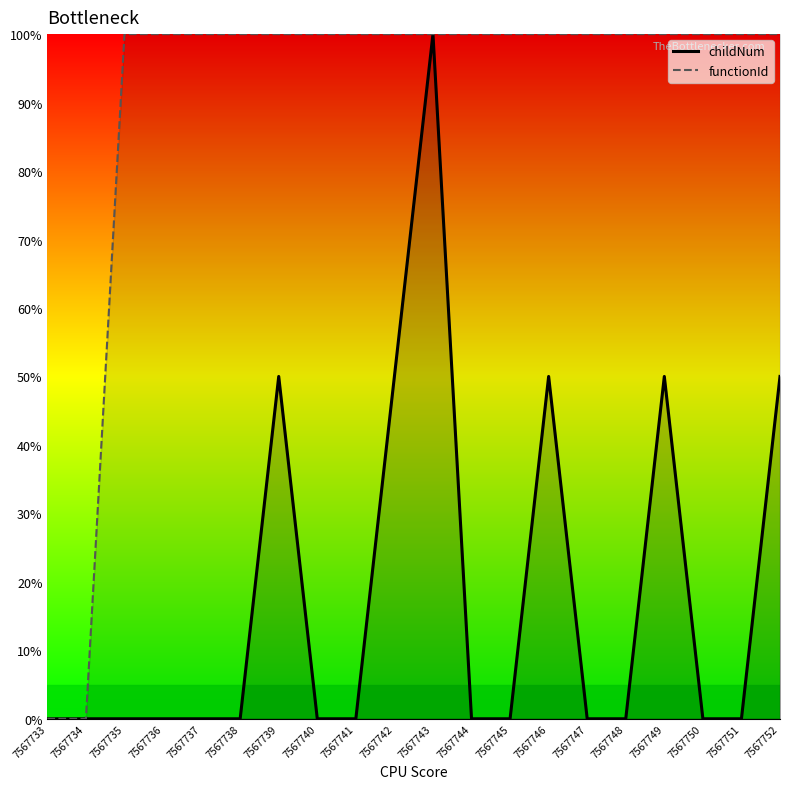

At 7567749, list the series in order from largest to smallest.

functionId, childNum